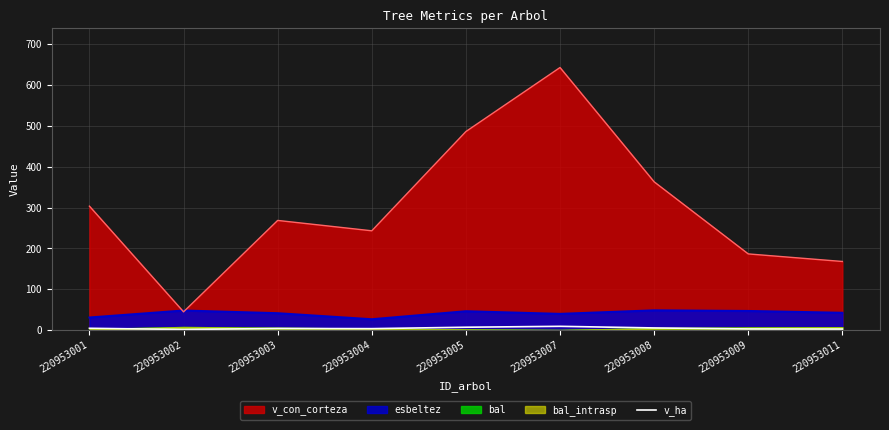

What is the ratio of the value at 220953003 to the value at 220953009?

1.4